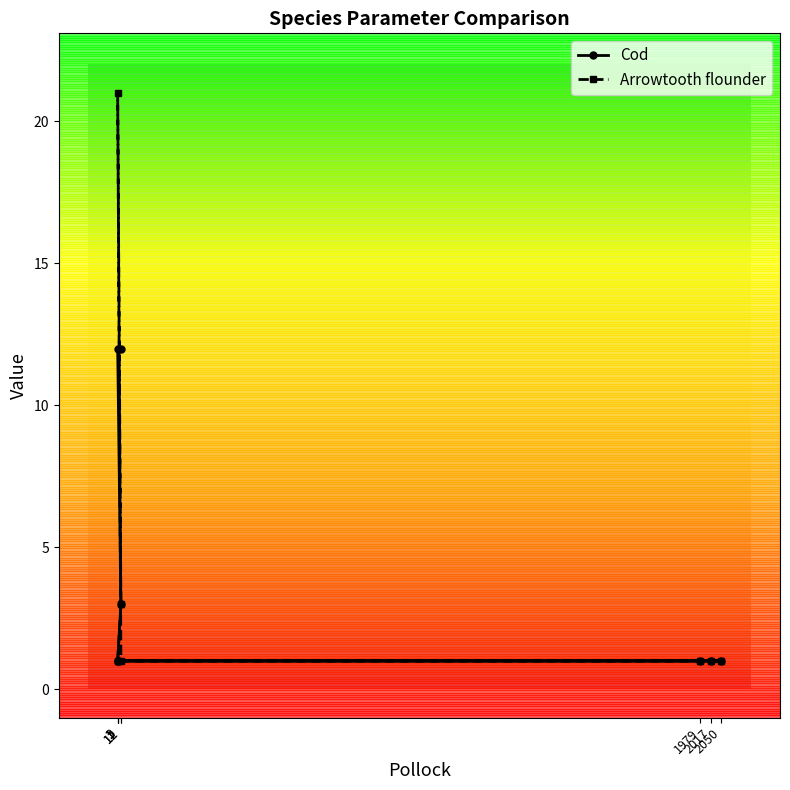

What is the value of the Cod point at the 7th from the left?

1